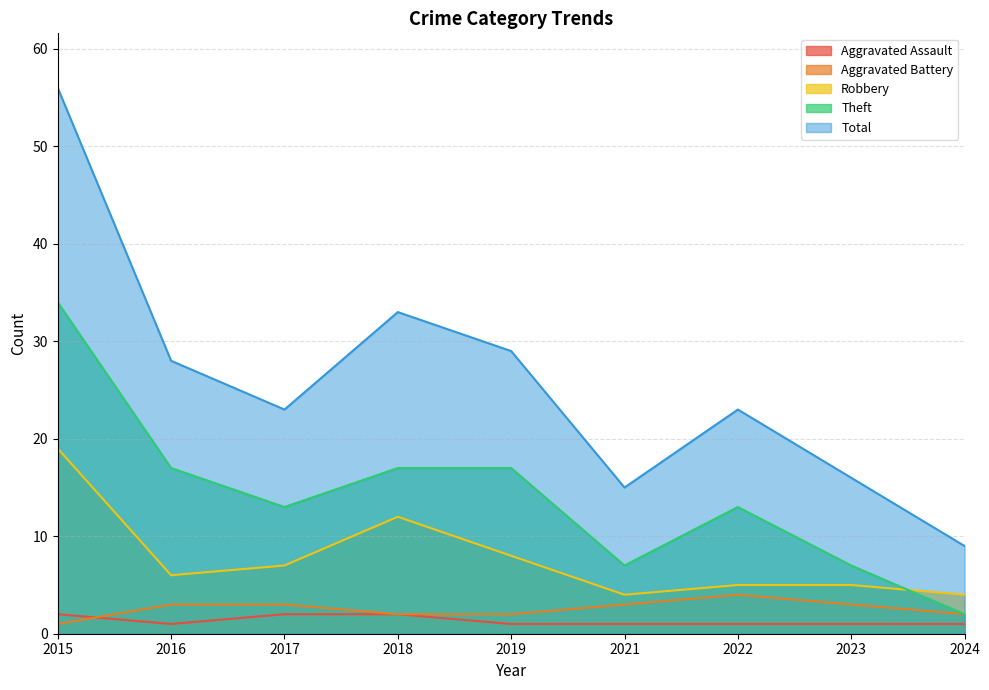

The Aggravated Battery series shows 2 at 2024. True or false?

True